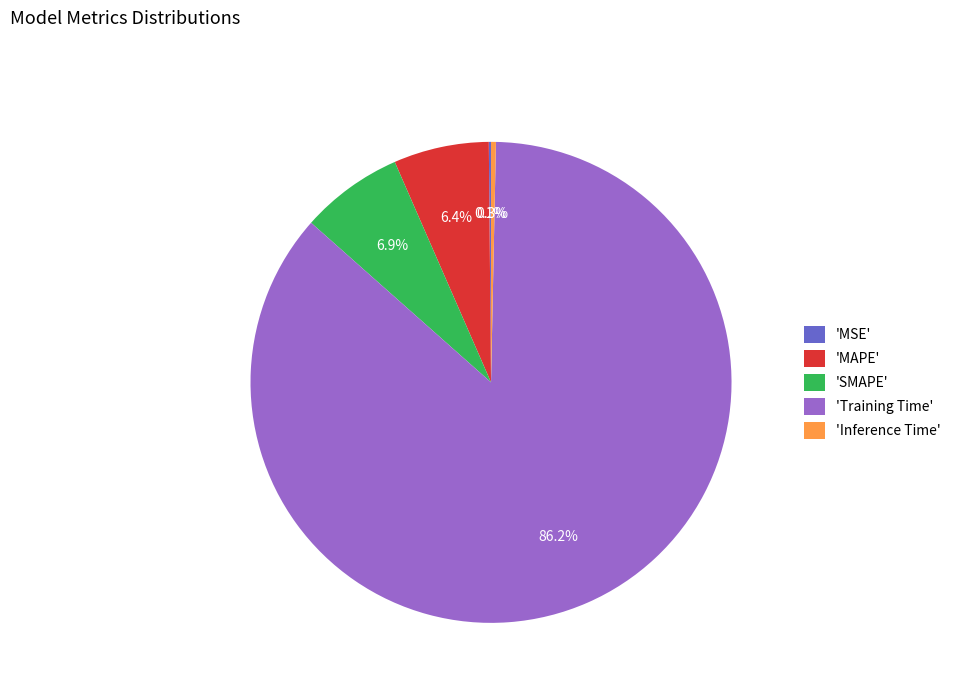

Combined, do 'MAPE' and 'Training Time' account for over 50%?

Yes